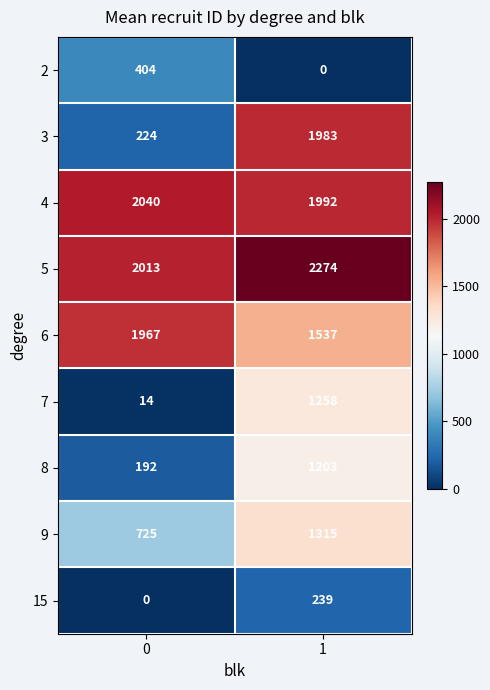

What is the greatest value displayed?

2274